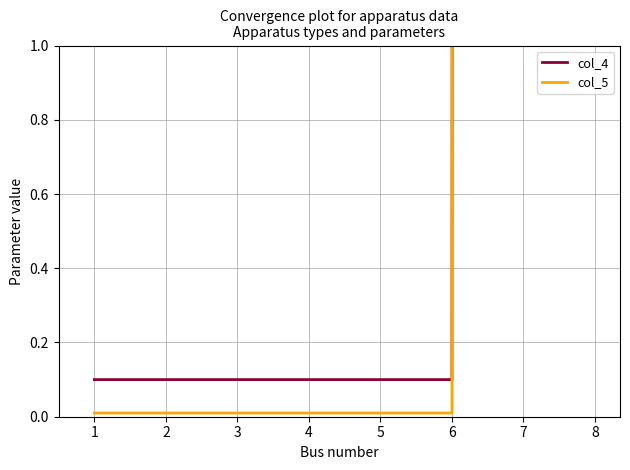

At 2, list the series in order from largest to smallest.

col_4, col_5